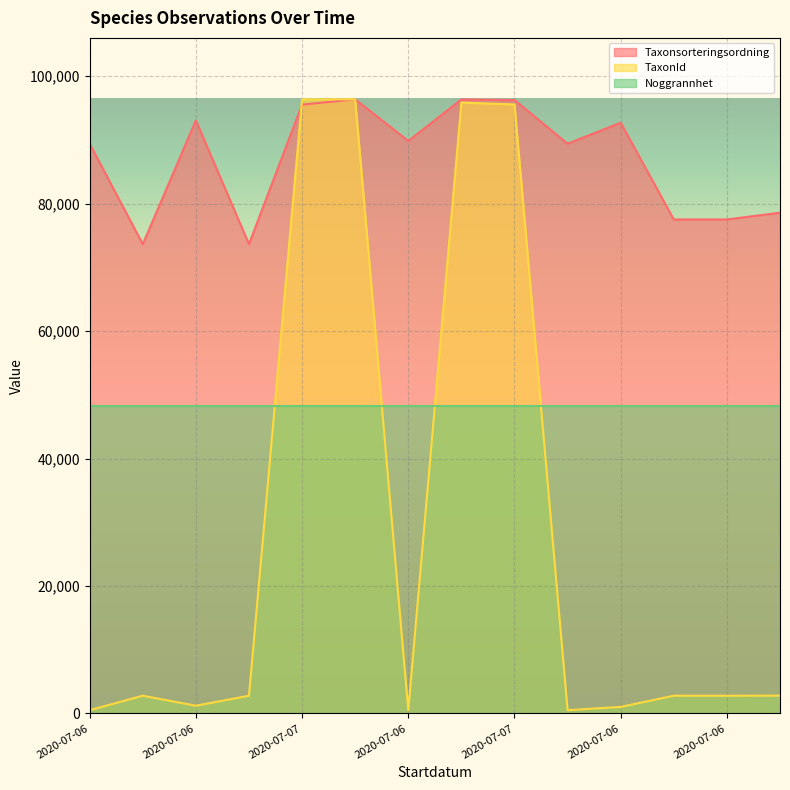

Does the chart display data point markers on the line(s)?

No